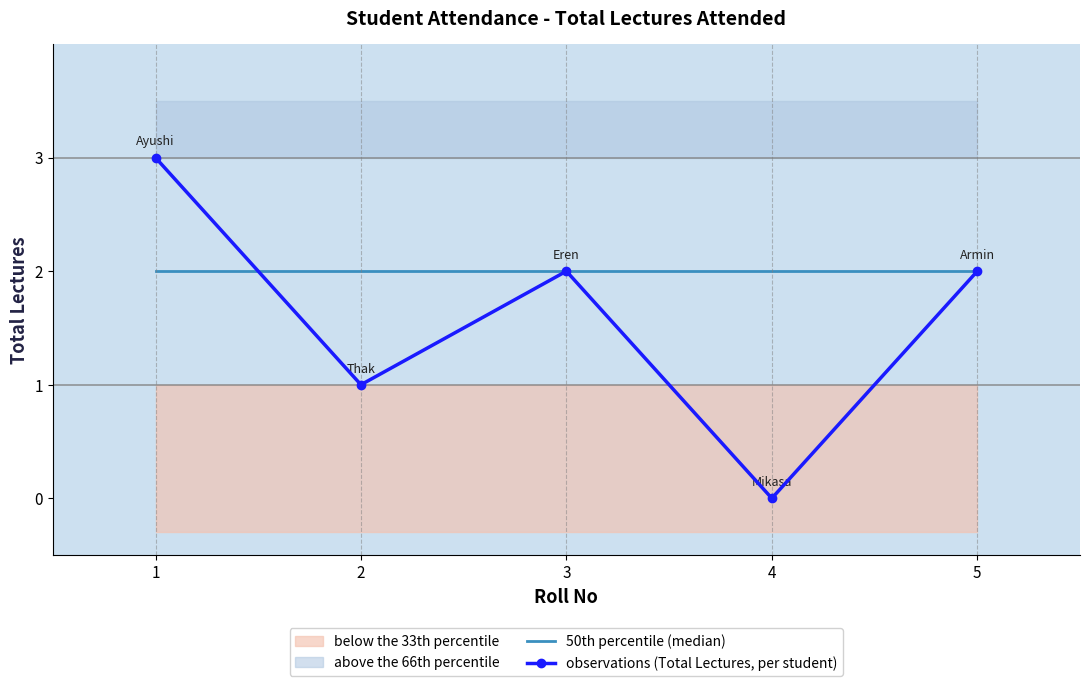

What is the total value across all series at 3?

4